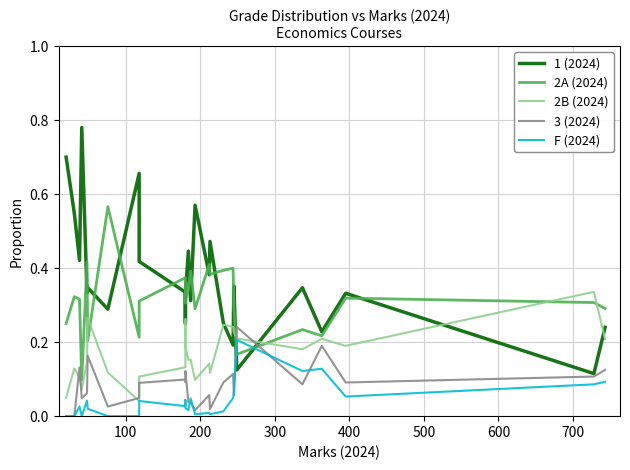

What is the sum of all 2B (2024) values?

4.3